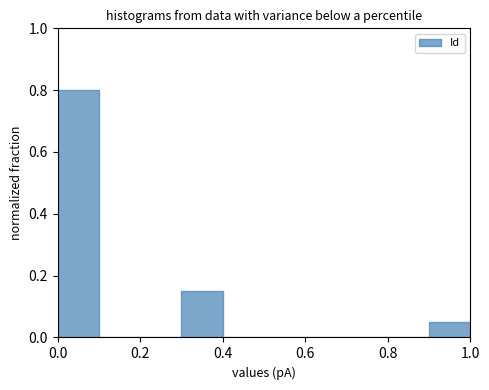

How tall is the bar that spans 0.9 to 1.0 on the x-axis? The values are not printed on the chart, so give them approximately, as read against the axis.

0.06